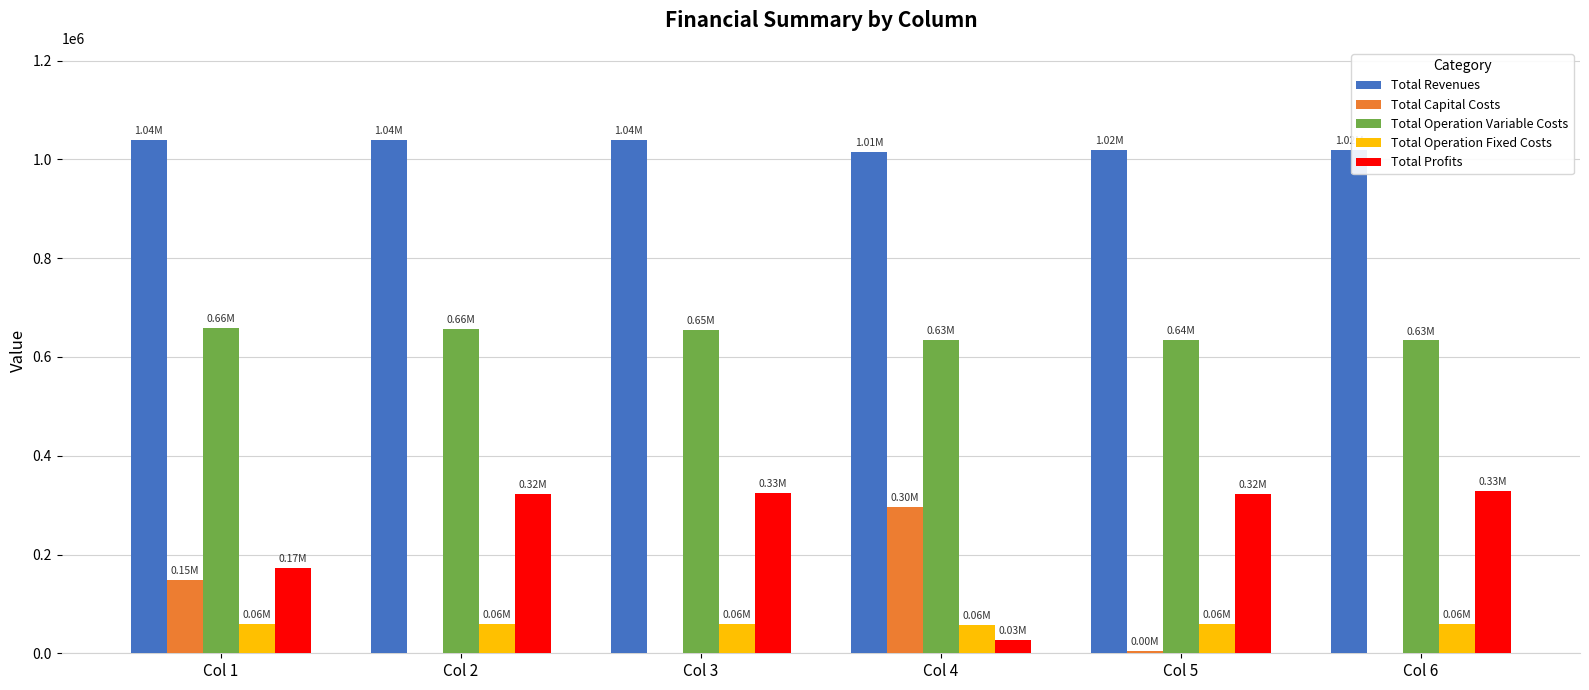

What is the spread (max minus min) of values at Col 5?

1016087.3